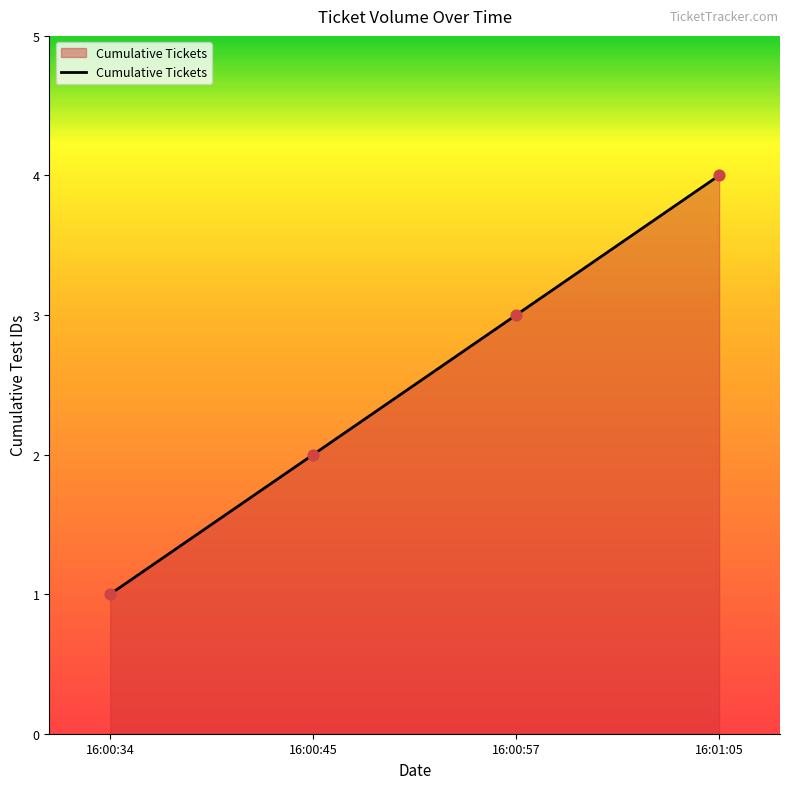

Which has a higher value, 16:00:57 or 16:00:34?

16:00:57